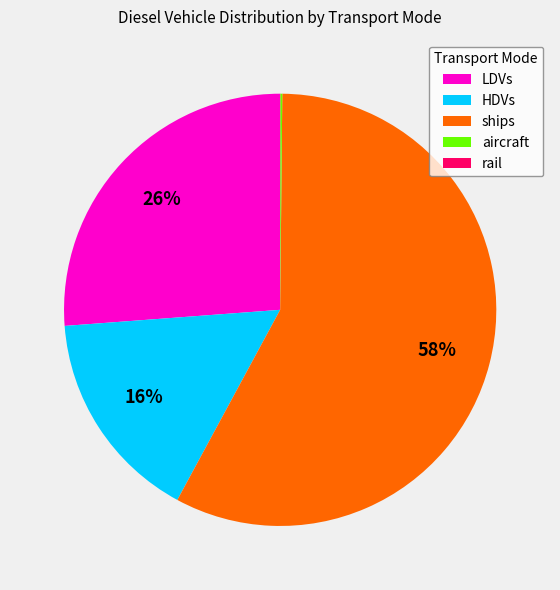

What is the ratio of the value at HDVs to the value at ships?

0.3